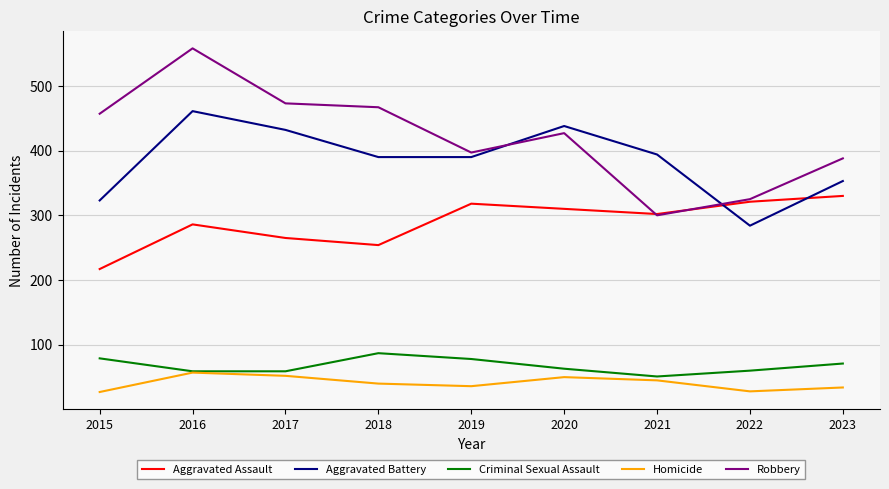

What is the maximum value for Criminal Sexual Assault?

87